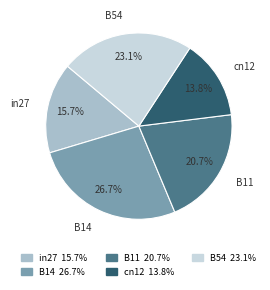

How many slices are in this pie chart?

5